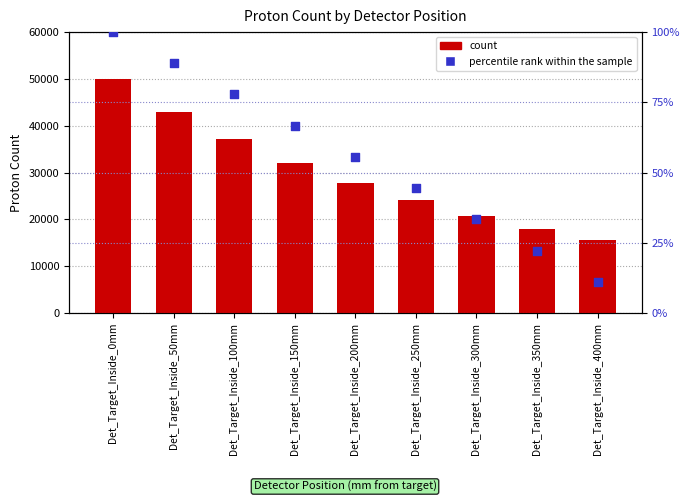

At which category is the sum across all series the highest?

Det_Target_Inside_0mm